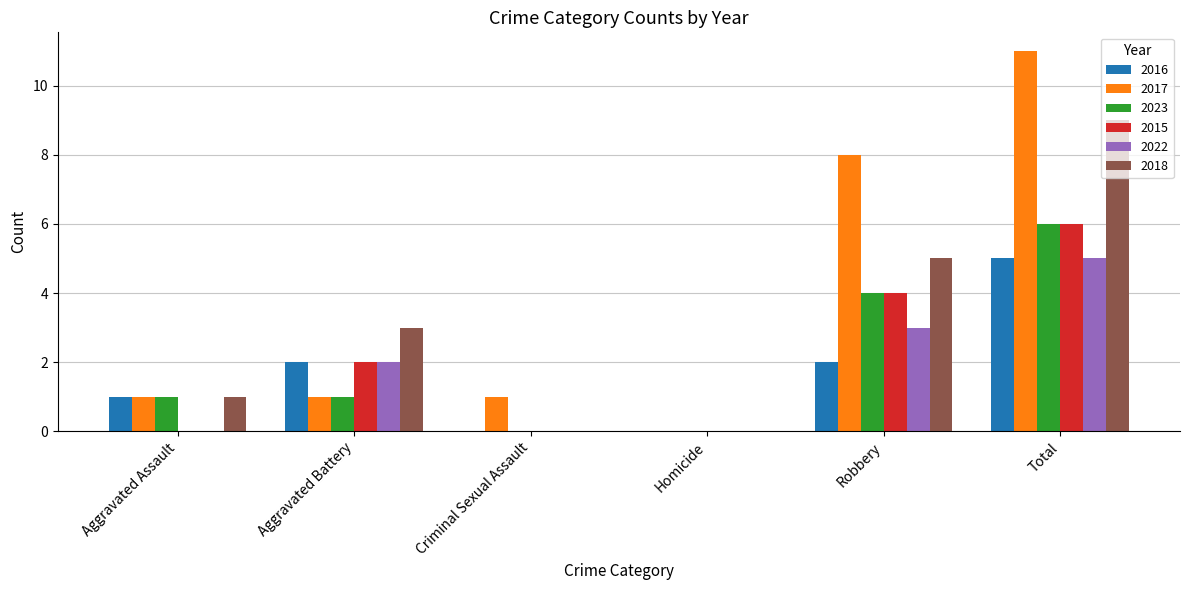

Does the chart contain stacked bars?

No